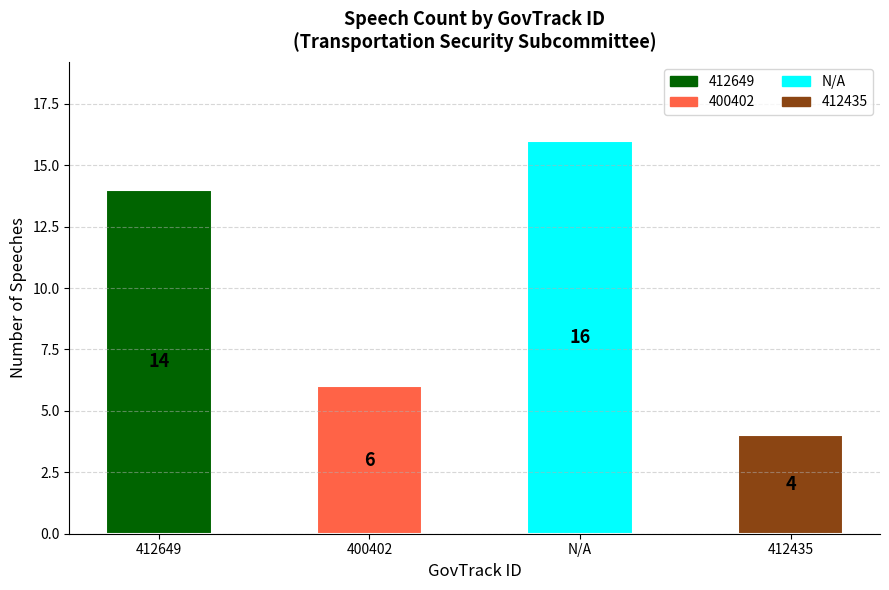

Are the bars grouped side by side (vs. stacked)?

No